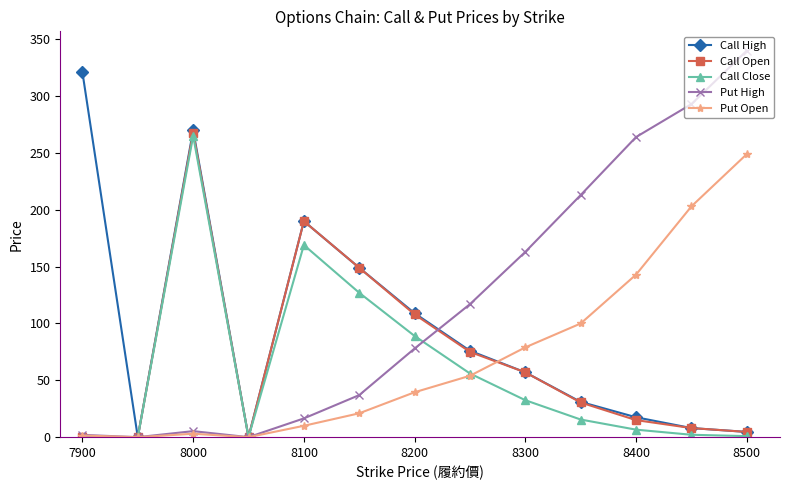

Which series has the largest total across all categories?

Put High